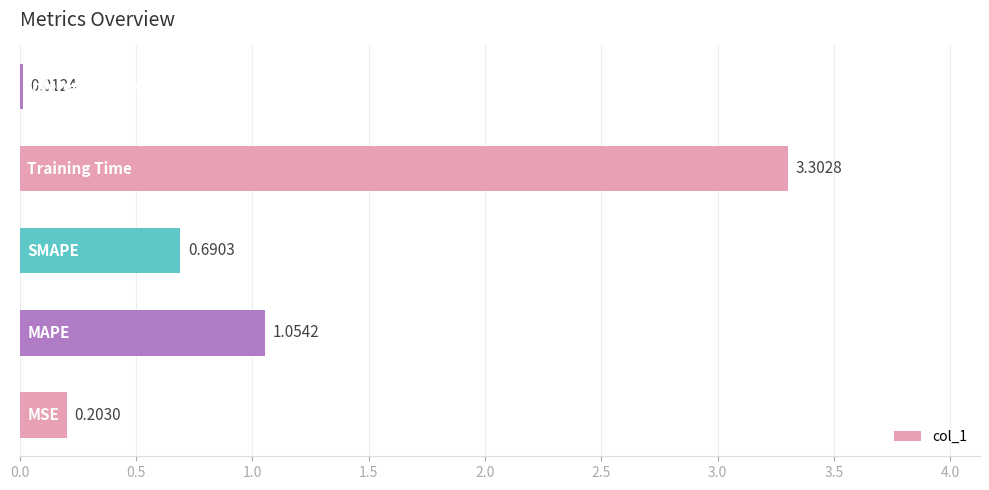

What is the sum of all values?

5.3